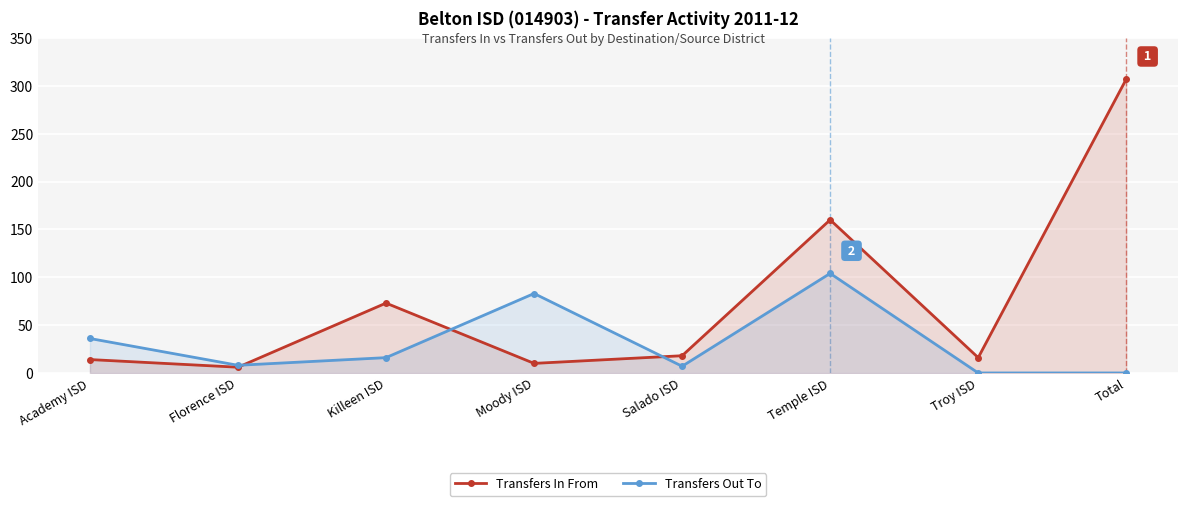

At which category does the chart reach its peak across all series?

Total